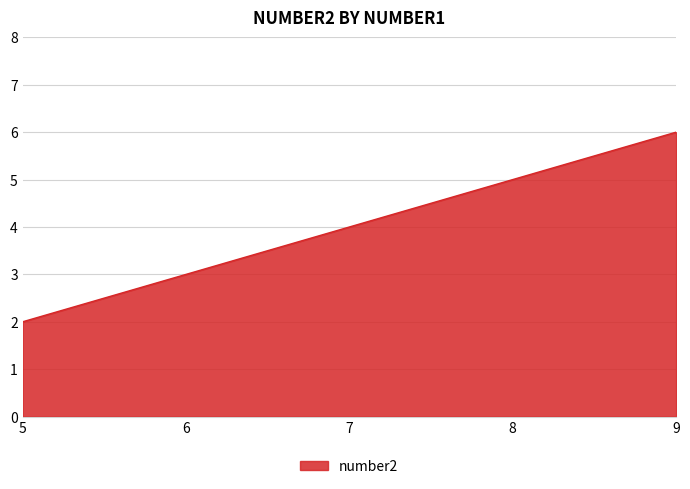

List the labels in order of value, largest first.

9, 8, 7, 6, 5